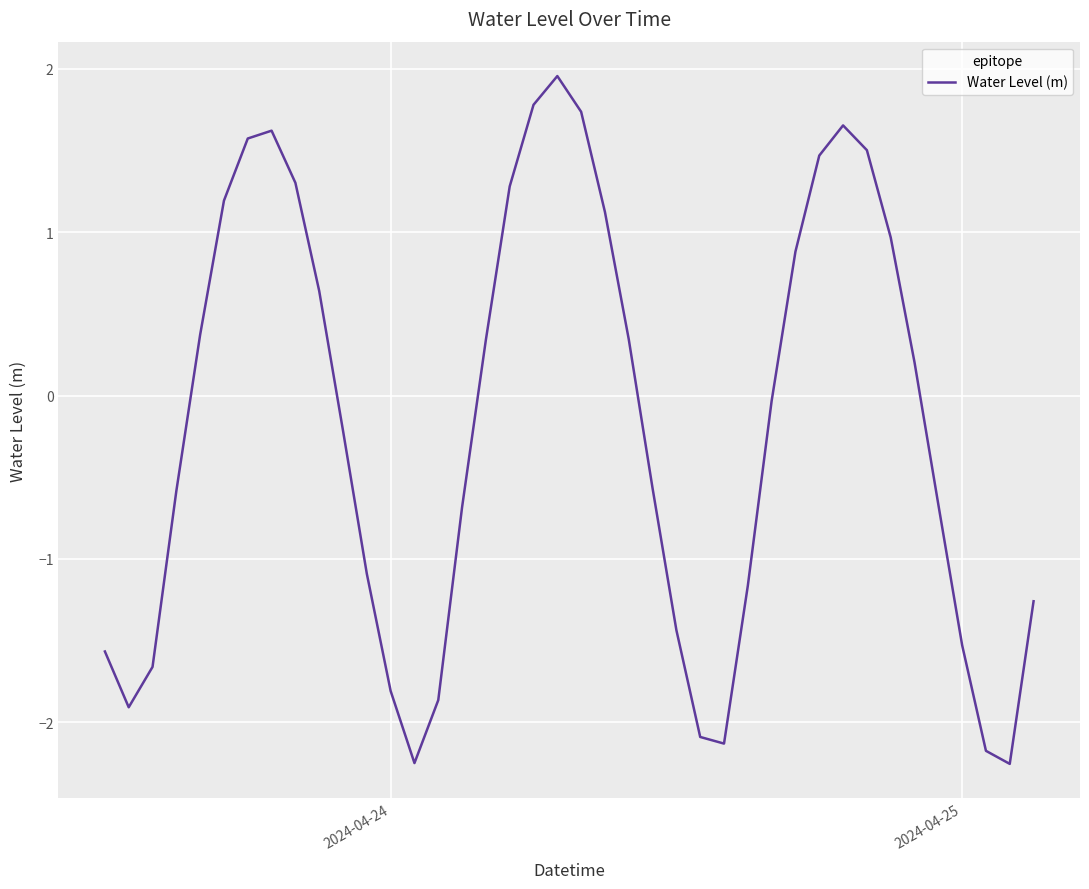

True or false: the data has more than 2 interior local peaks.

True